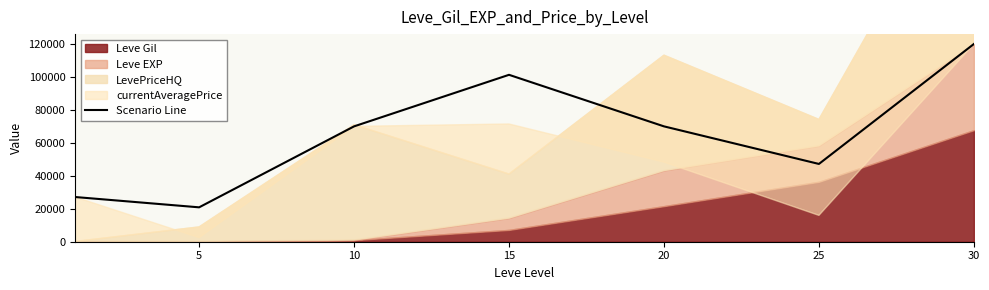

Count the number of values greater than 70011.

2